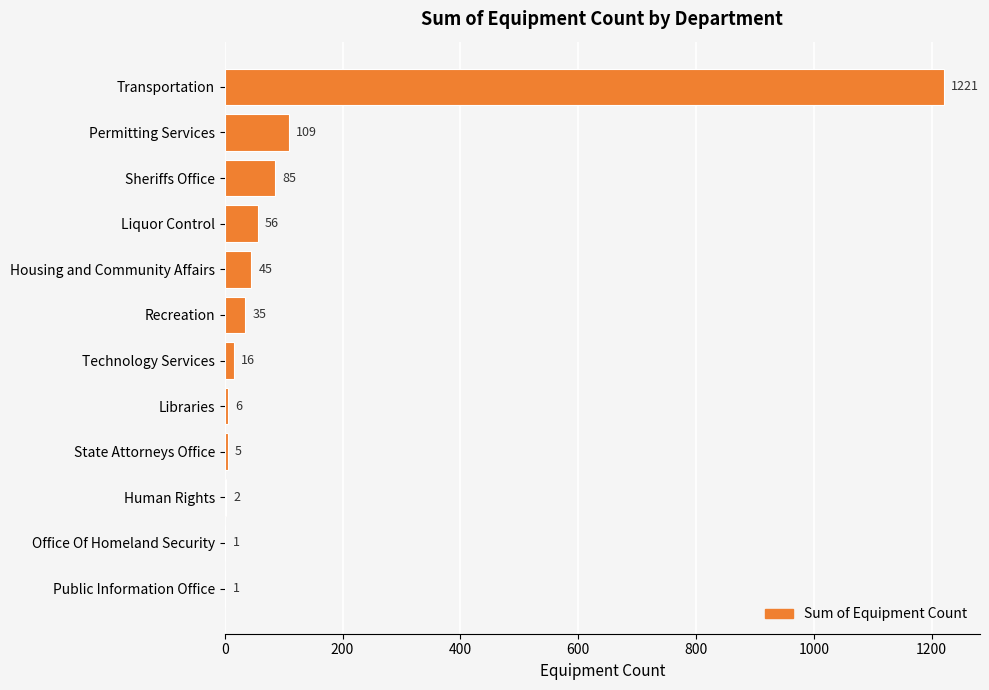

Approximately how many times larger is the value at Liquor Control compared to Sheriffs Office?

0.7